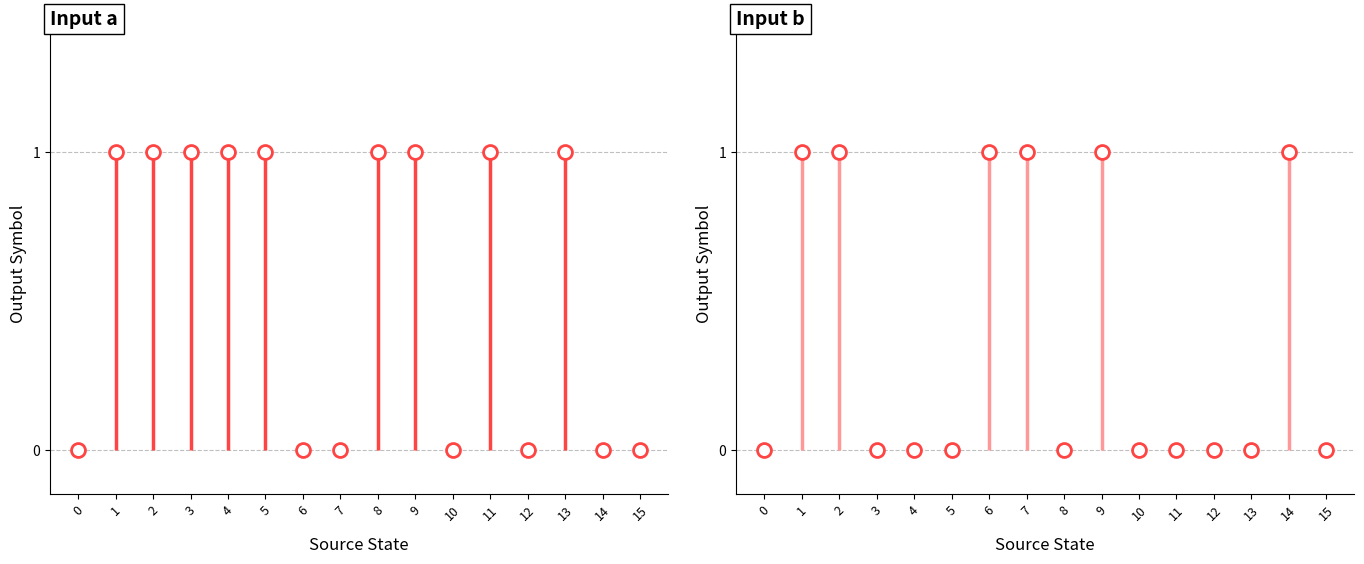

The output_symbol (input=b) series shows 2 at 1. True or false?

False